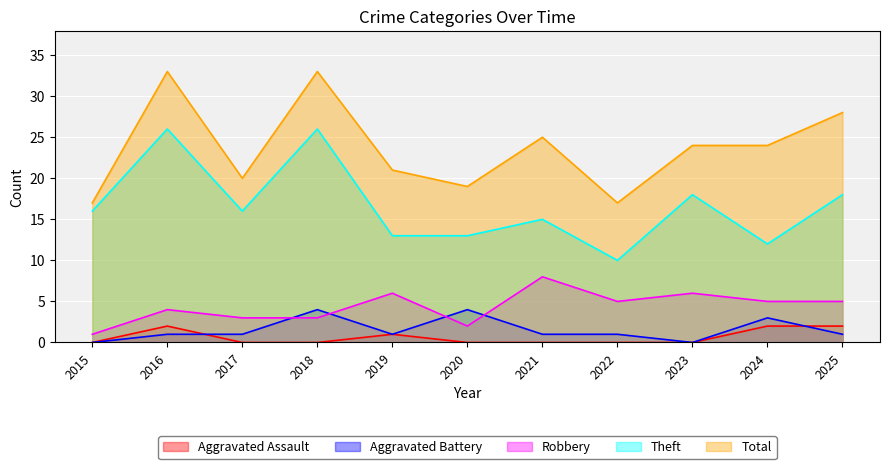

True or false: Total has more than 1 interior local peaks.

True